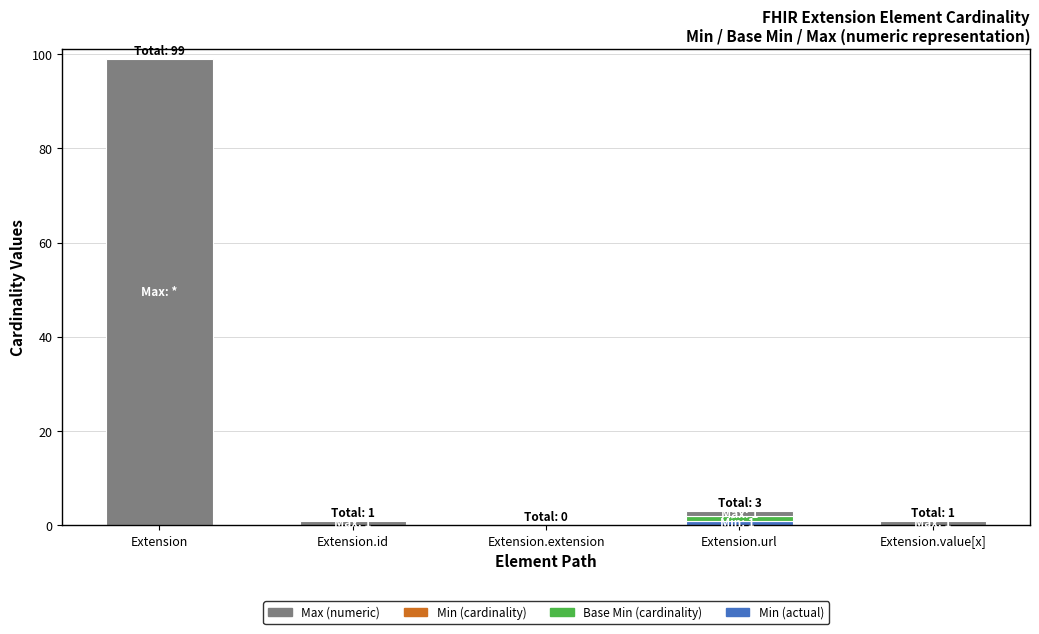

At which category is the sum across all series the highest?

Extension